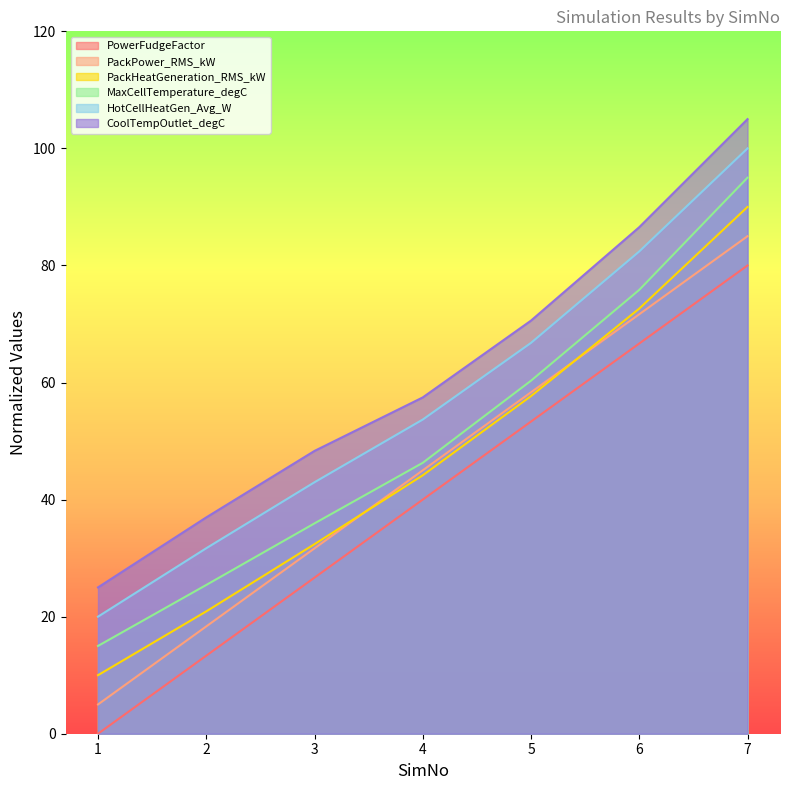

Is the value of MaxCellTemperature_degC at 1 greater than the value of PackPower_RMS_kW at 5?

No